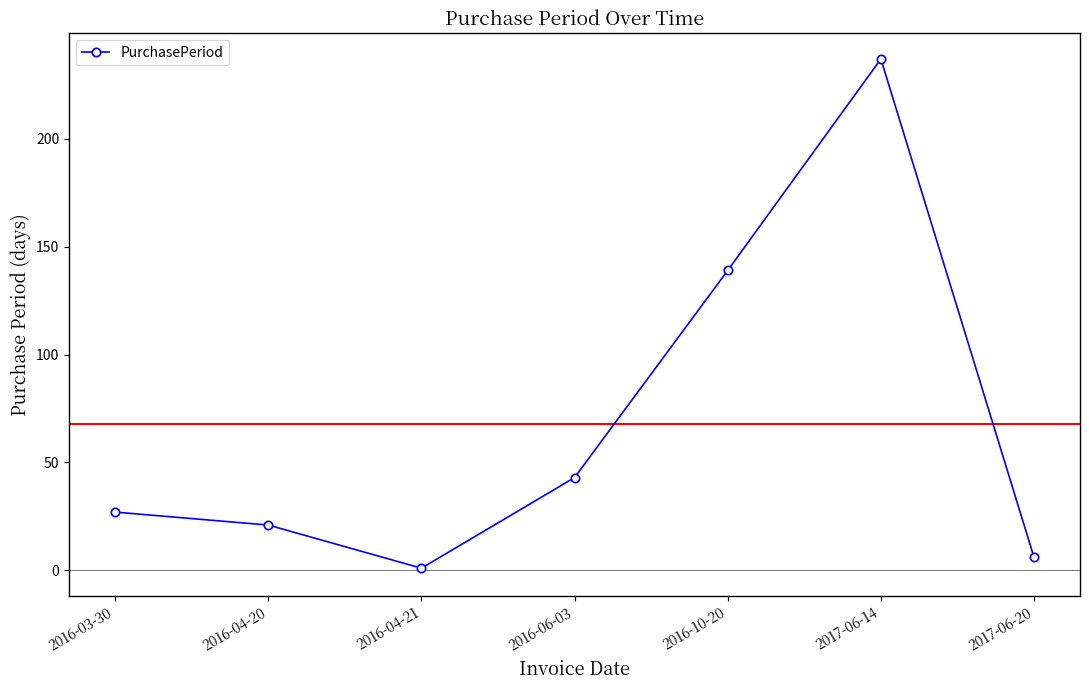

Between 2016-03-30 and 2017-06-20, which is larger?

2016-03-30